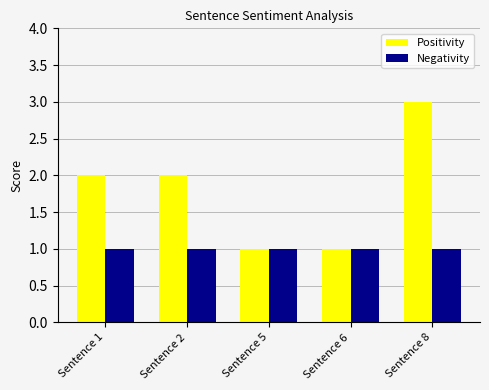

Which series has the widest spread of values?

Positivity